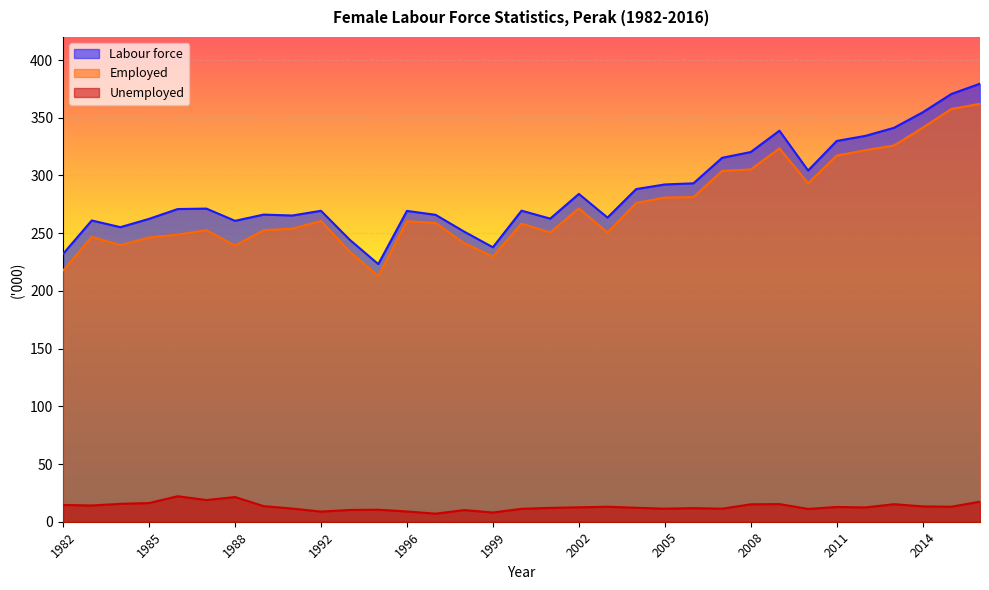

How many values in the Unemployed series exceed 12?

19